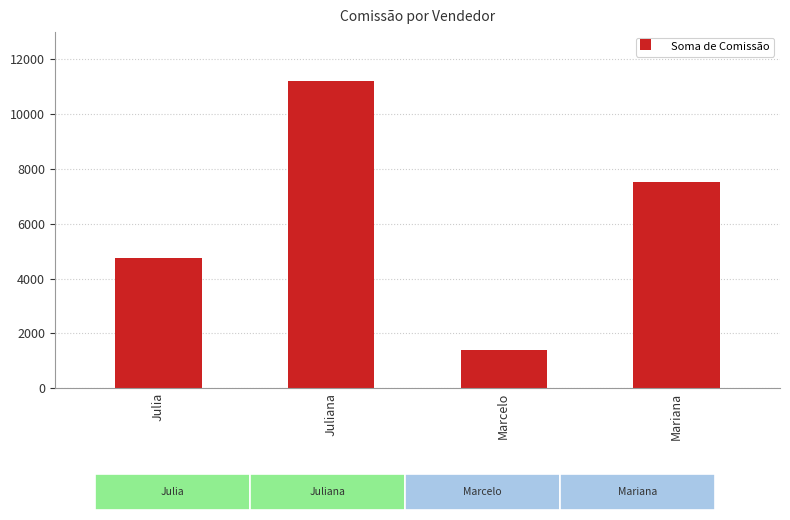

List the labels in order of value, largest first.

Juliana, Mariana, Julia, Marcelo